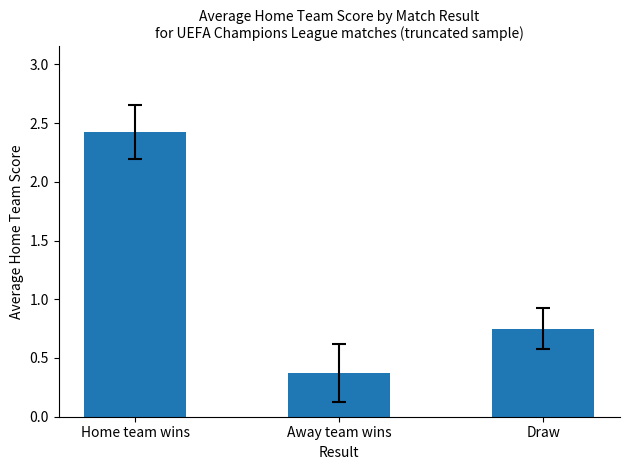

Does the chart contain any negative values?

No